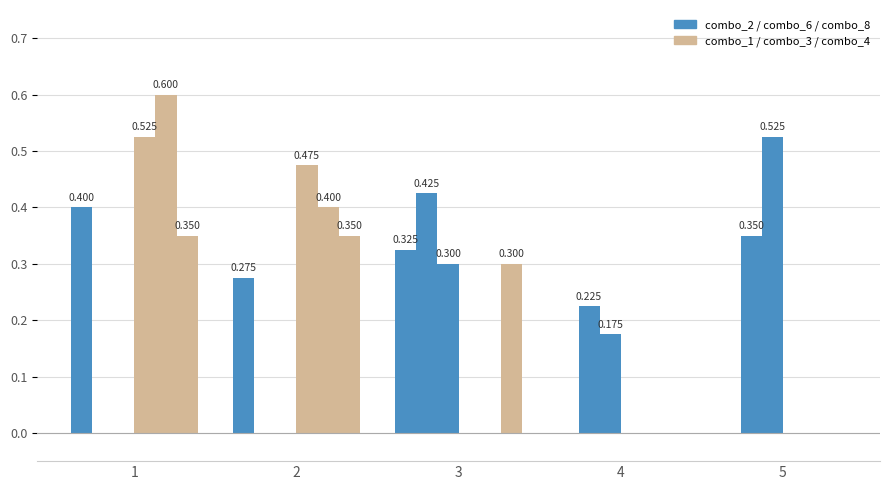

Are the bars grouped side by side (vs. stacked)?

Yes